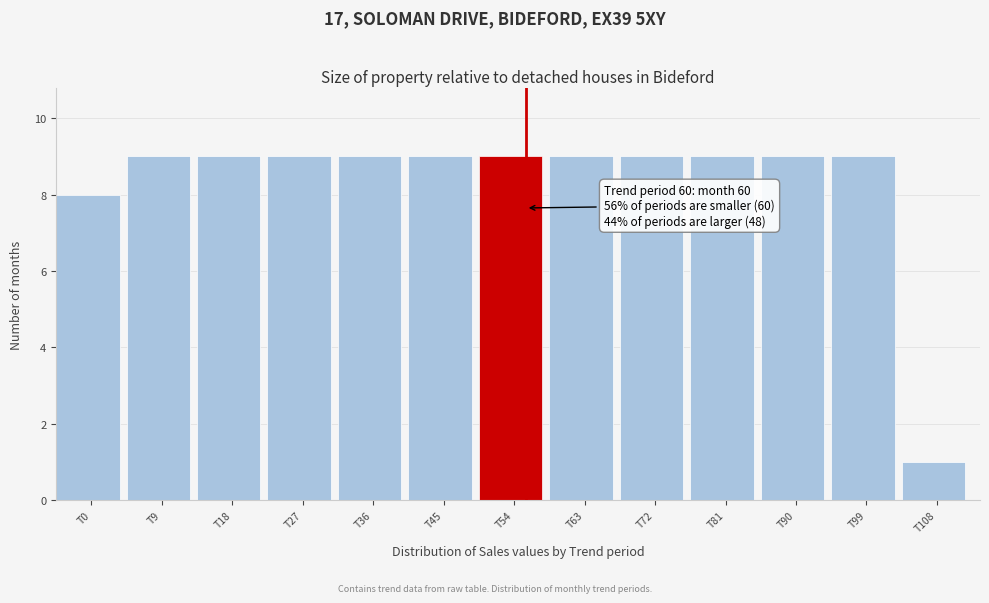

Reading right to left, transcribe all the data shown in this chart.

T108=1	T99=9	T90=9	T81=9	T72=9	T63=9	T54=9	T45=9	T36=9	T27=9	T18=9	T9=9	T0=8